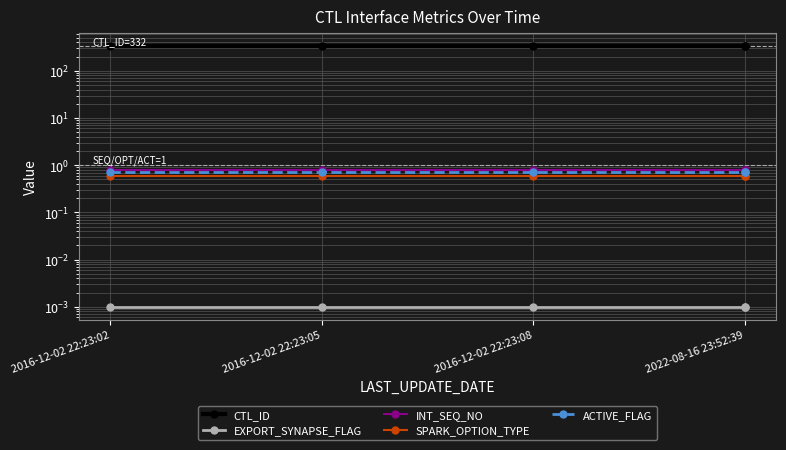

Which has a higher value, 2022-08-16 23:52:39 or 4?

2022-08-16 23:52:39